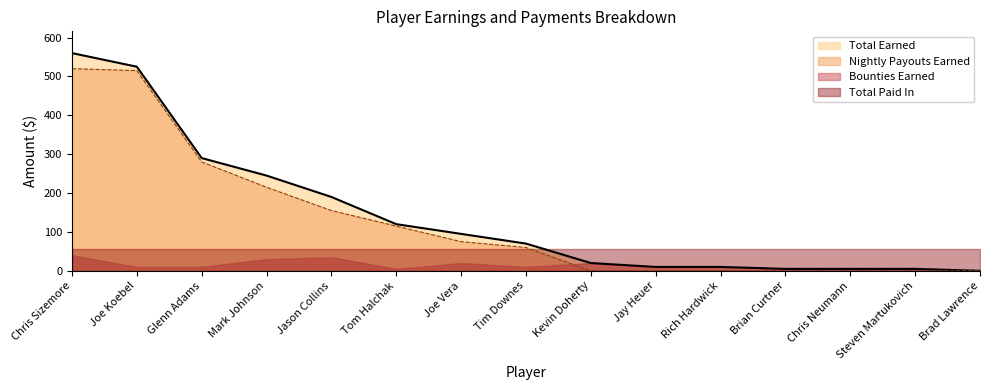

What is the sum of the Total Paid In values at Jason Collins and Brad Lawrence?

110